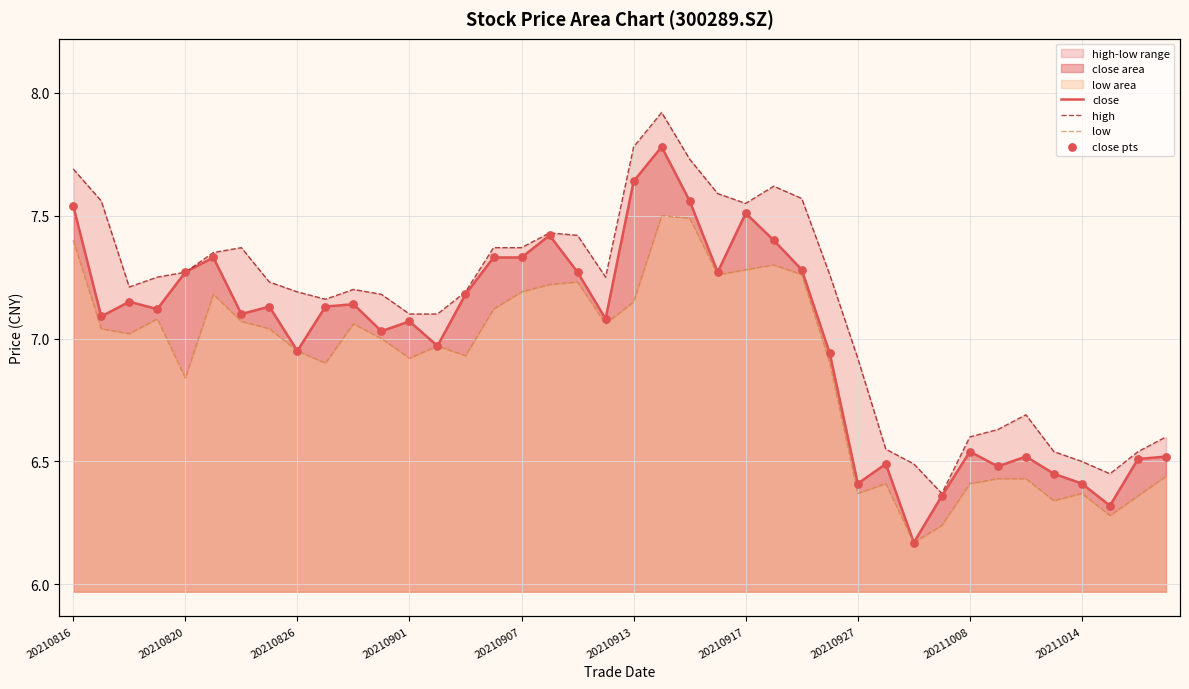

At how many categories does at least one series exceed 6?

40